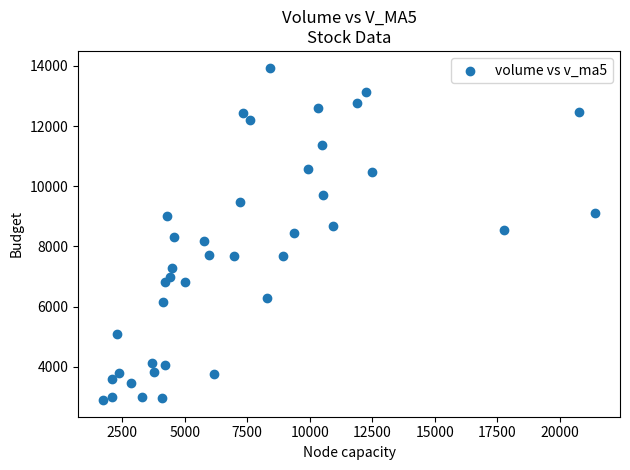

What is the range of Y values (max minus min)?

11058.9